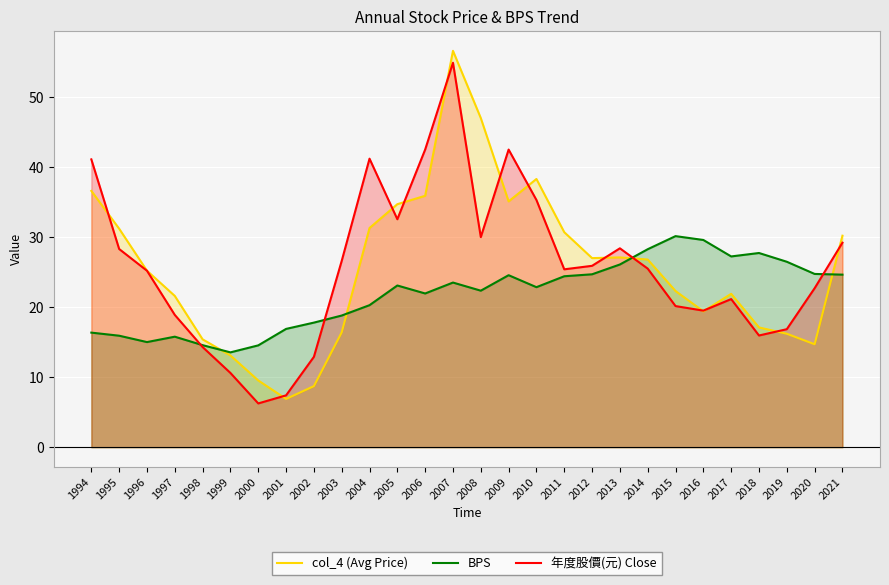

At which label does col_4 (Avg Price) reach its minimum?

2001